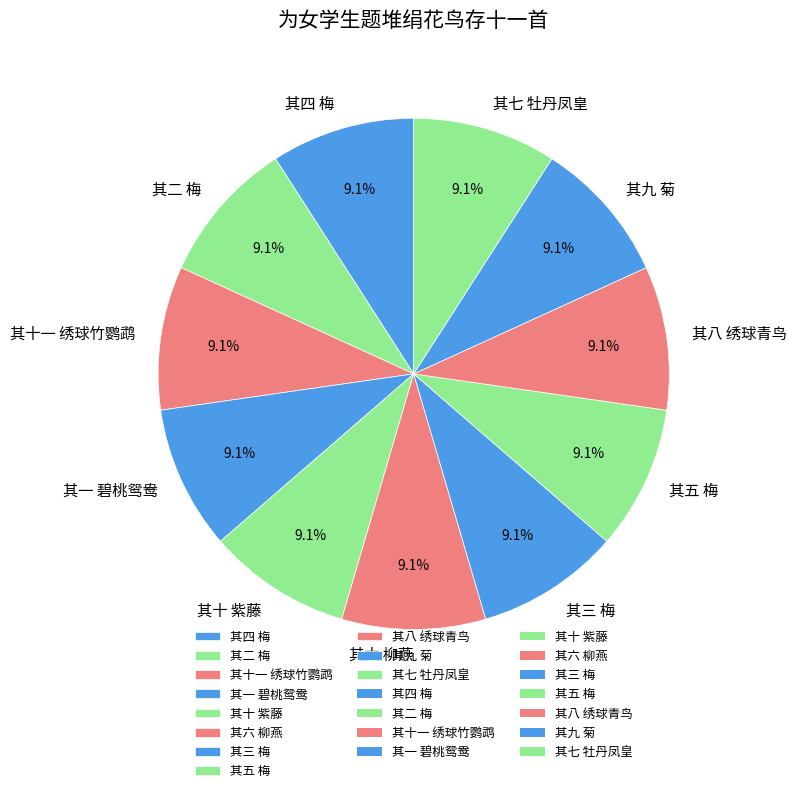

What is the ratio of the value at 其九 菊 to the value at 其四 梅?

1.0